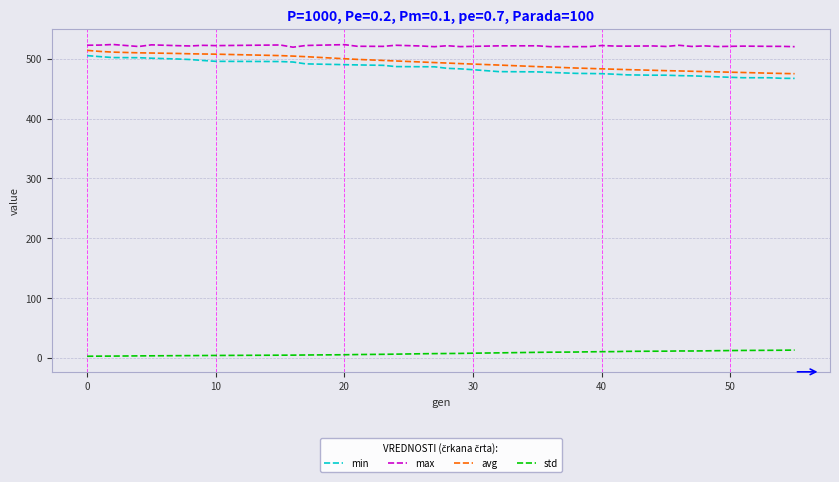

Which series has the largest total across all categories?

max